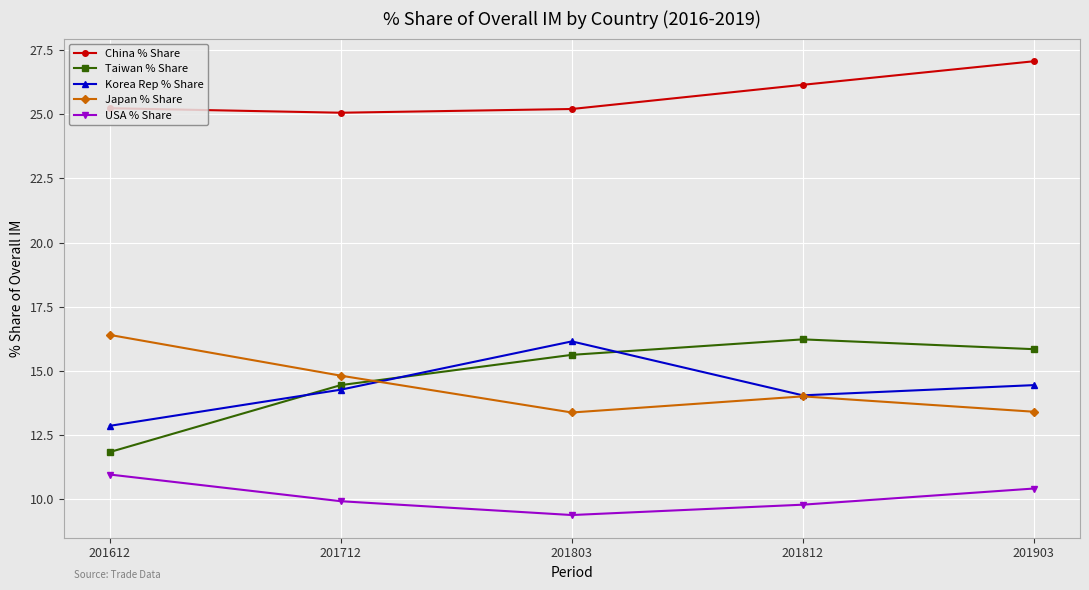

Which series has the widest spread of values?

Taiwan % Share